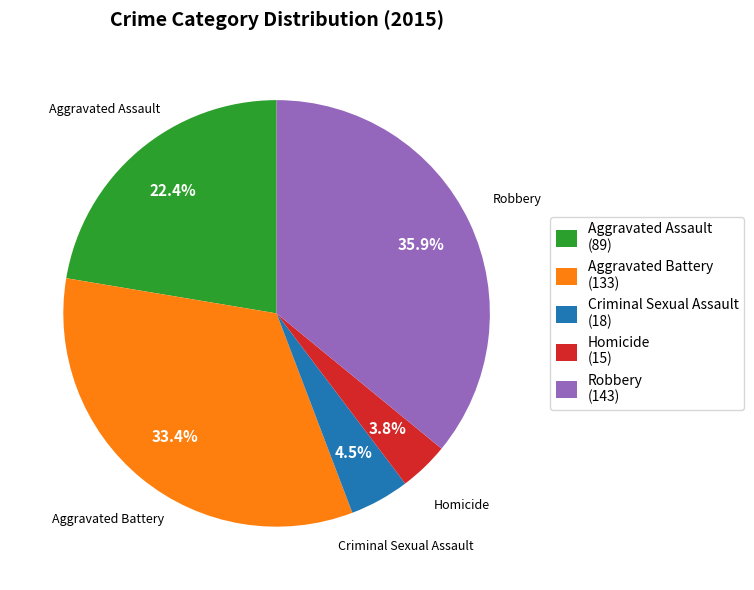

How many segments does this pie chart have?

5